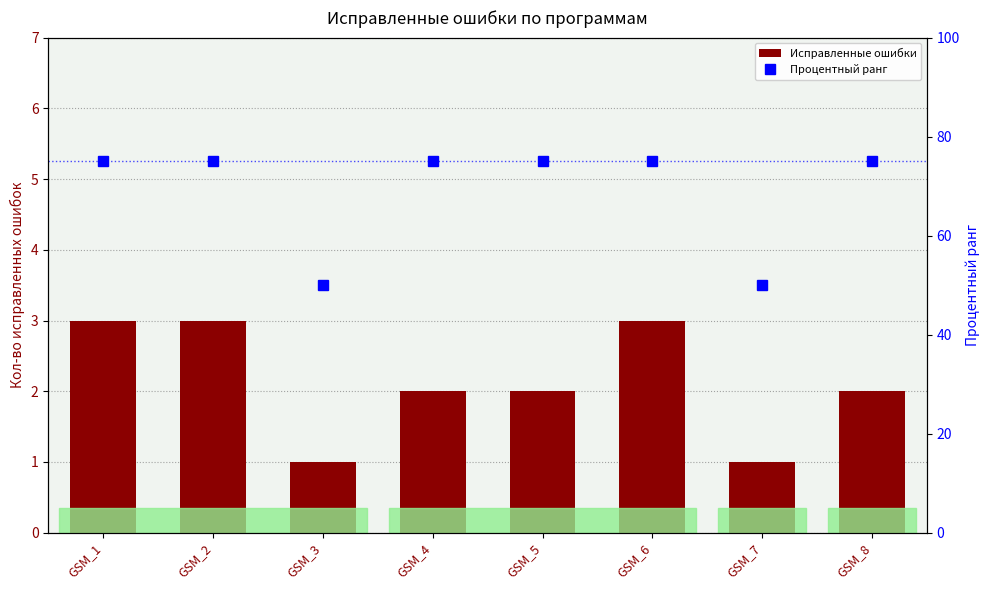

The value of Процентный ранг at GSM_3 is 67. True or false?

False